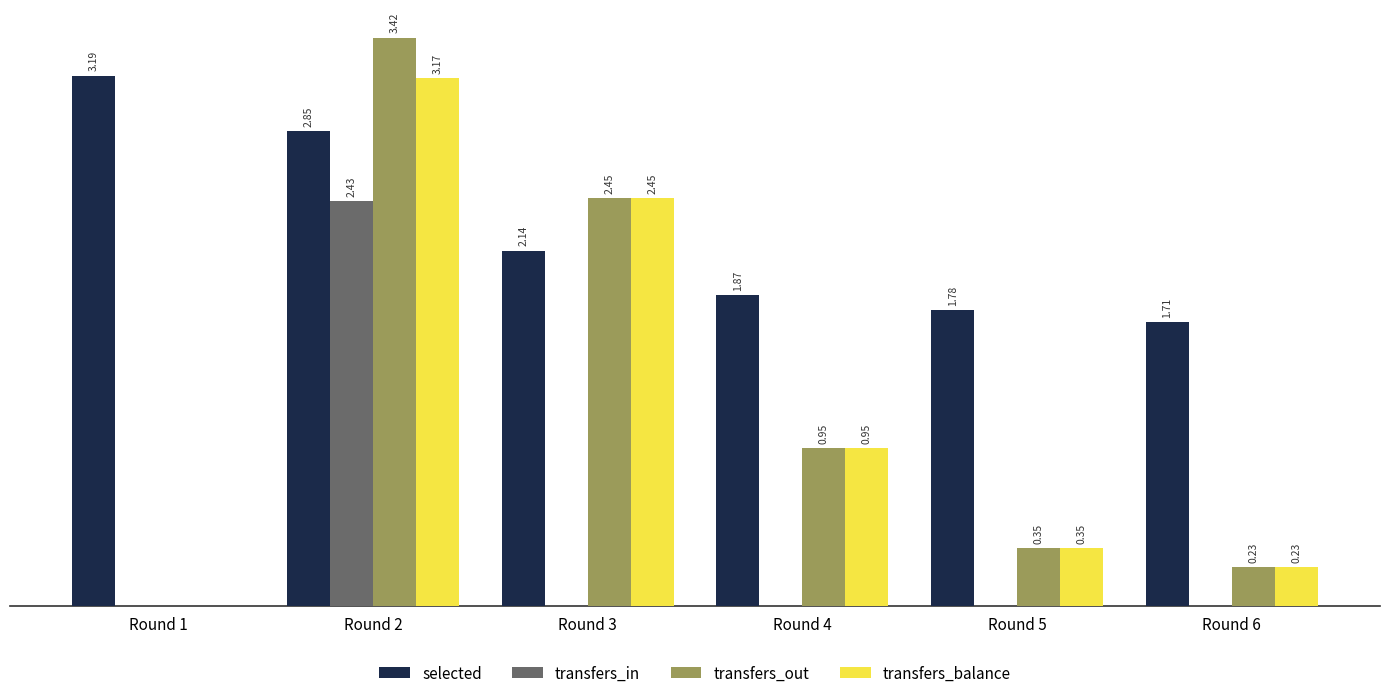

At which category is the sum across all series the highest?

Round 2